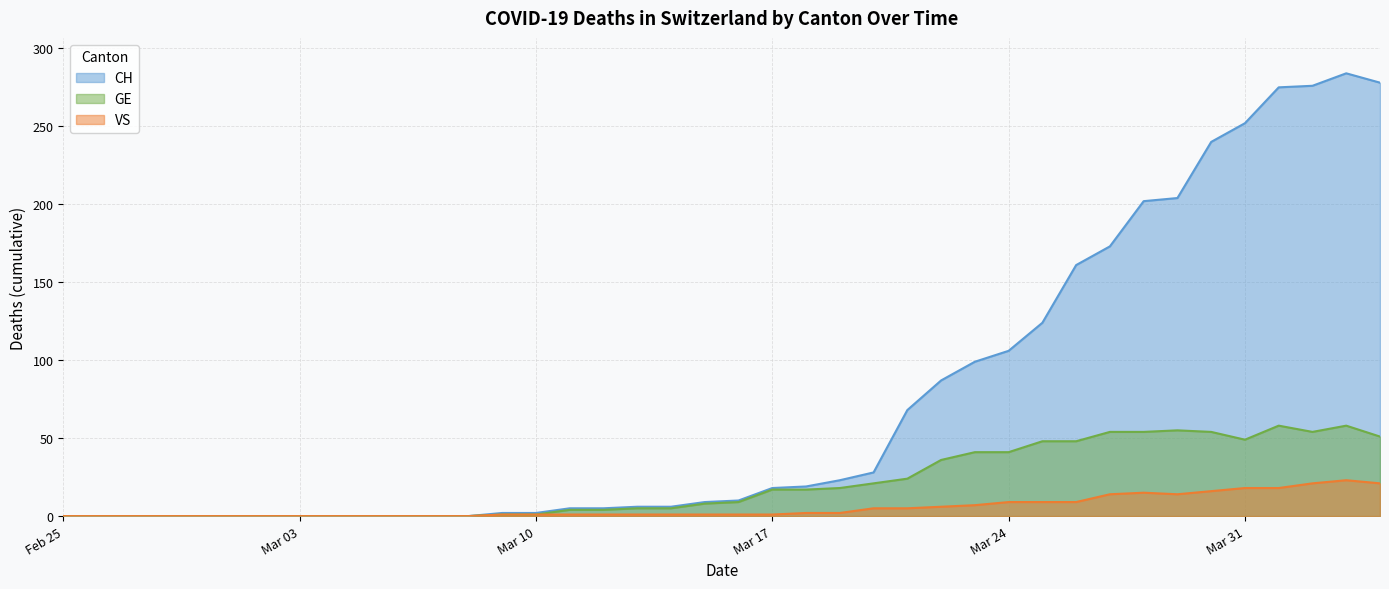

At which category is the sum across all series the highest?

2020-04-03